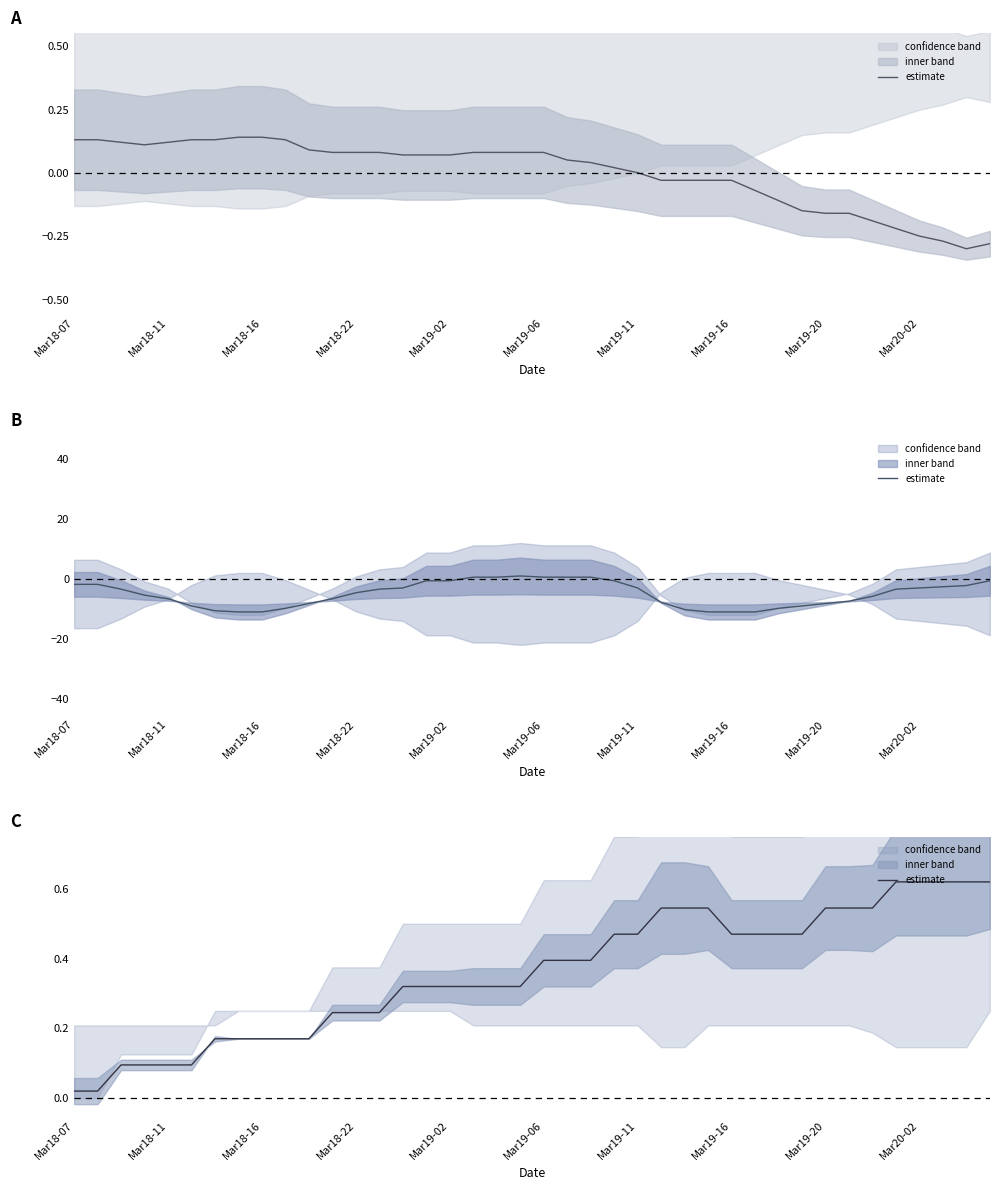

What is the difference between the second highest and minimum values?

0.6